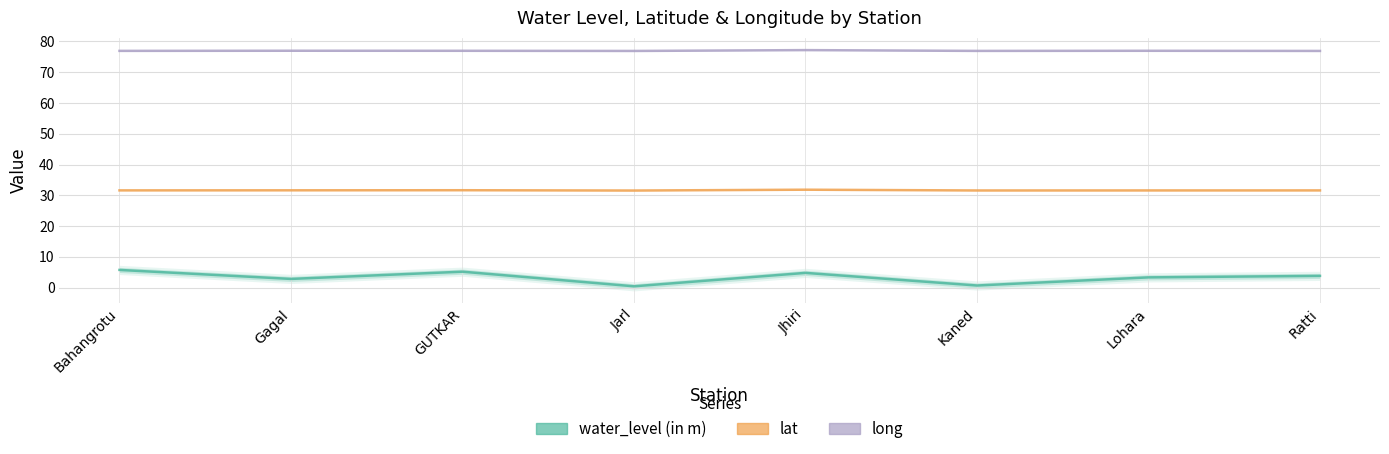

Is it true that long equals 126.5 at GUTKAR?

False